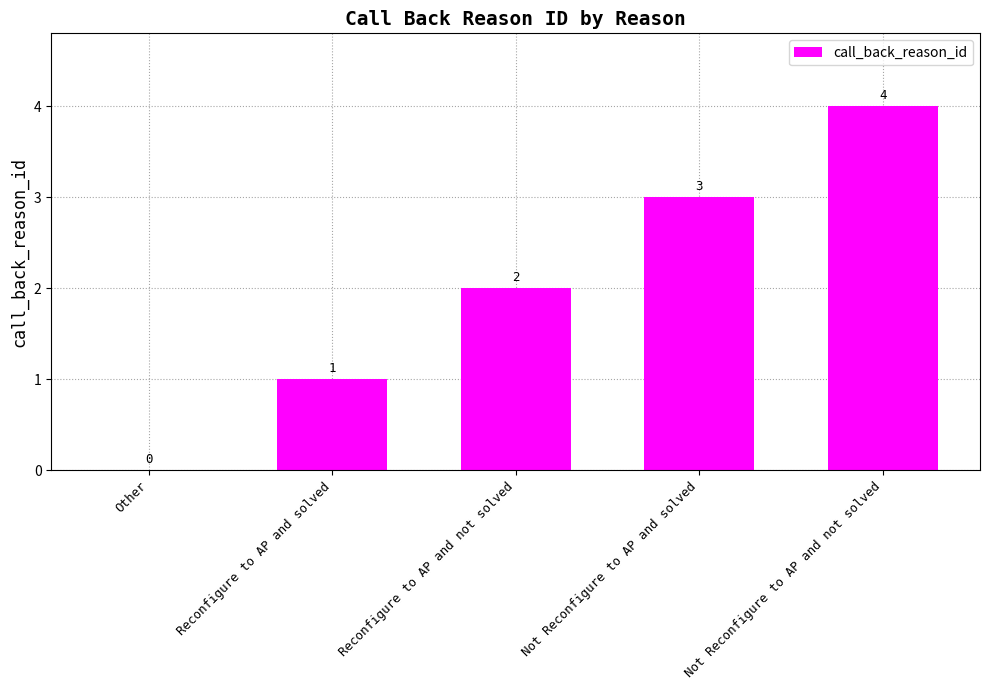

Read the value at Reconfigure to AP and not solved.

2